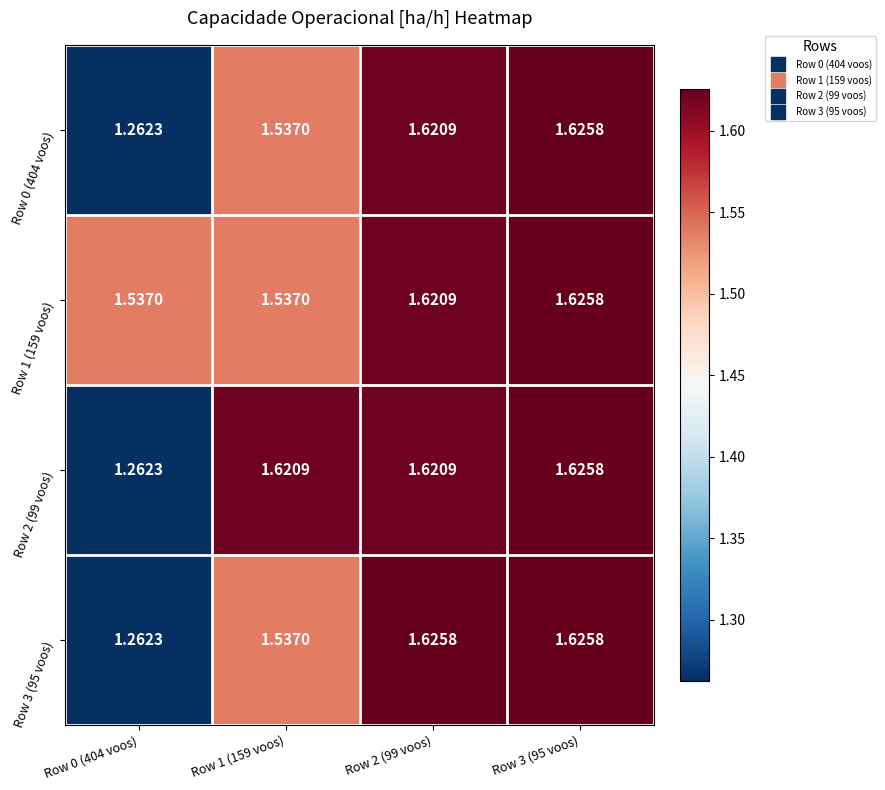

Is the value of Row 0 (404 voos) at Row 3 (95 voos) greater than the value of Row 2 (99 voos) at Row 2 (99 voos)?

Yes